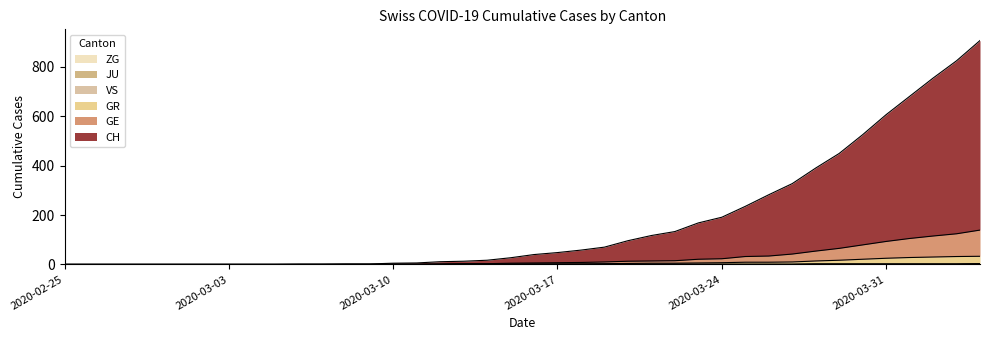

How many data points in CH are above 40?

19